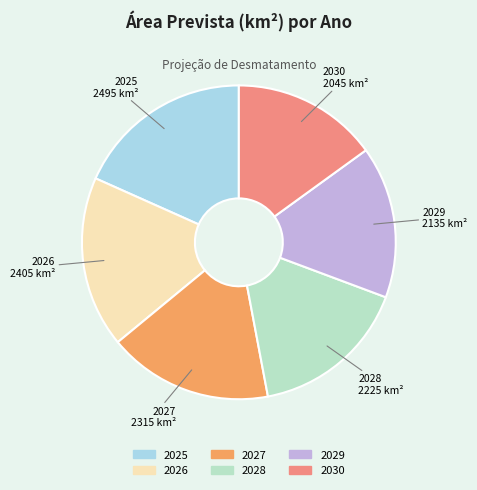

How many segments does this pie chart have?

6